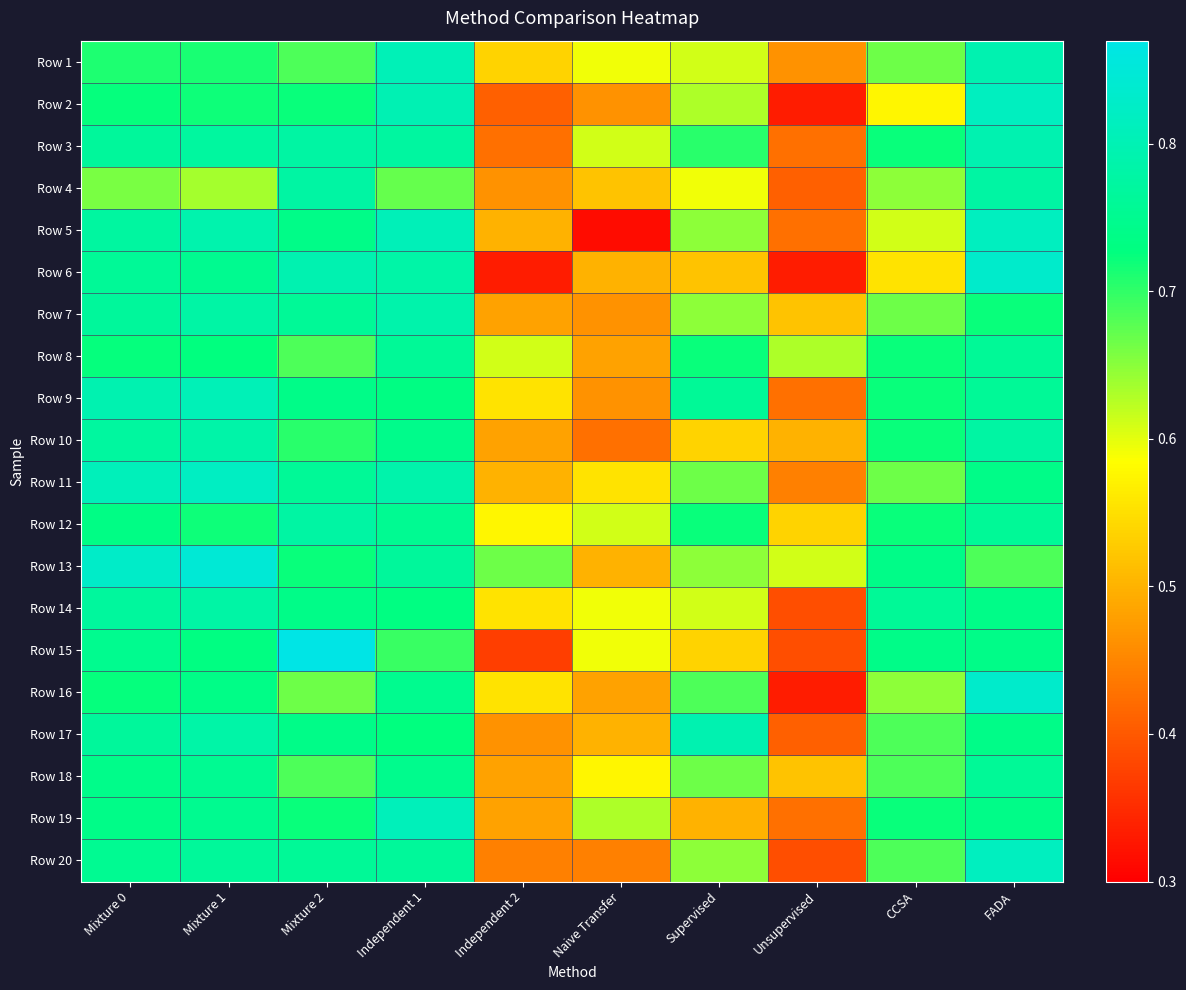

Reading left to right, list all the values displayed in this chart.

Row 1: Mixture 0=0.7	Mixture 1=0.7	Mixture 2=0.7	Independent 1=0.8	Independent 2=0.5	Naive Transfer=0.6	Supervised=0.6	Unsupervised=0.5	CCSA=0.7	FADA=0.8
Row 2: Mixture 0=0.7	Mixture 1=0.7	Mixture 2=0.7	Independent 1=0.8	Independent 2=0.4	Naive Transfer=0.5	Supervised=0.6	Unsupervised=0.3	CCSA=0.6	FADA=0.8
Row 3: Mixture 0=0.8	Mixture 1=0.8	Mixture 2=0.8	Independent 1=0.8	Independent 2=0.4	Naive Transfer=0.6	Supervised=0.7	Unsupervised=0.4	CCSA=0.7	FADA=0.8
Row 4: Mixture 0=0.7	Mixture 1=0.6	Mixture 2=0.8	Independent 1=0.7	Independent 2=0.5	Naive Transfer=0.5	Supervised=0.6	Unsupervised=0.4	CCSA=0.6	FADA=0.8
Row 5: Mixture 0=0.8	Mixture 1=0.8	Mixture 2=0.7	Independent 1=0.8	Independent 2=0.5	Naive Transfer=0.3	Supervised=0.6	Unsupervised=0.4	CCSA=0.6	FADA=0.8
Row 6: Mixture 0=0.8	Mixture 1=0.8	Mixture 2=0.8	Independent 1=0.8	Independent 2=0.3	Naive Transfer=0.5	Supervised=0.5	Unsupervised=0.3	CCSA=0.6	FADA=0.8
Row 7: Mixture 0=0.8	Mixture 1=0.8	Mixture 2=0.8	Independent 1=0.8	Independent 2=0.5	Naive Transfer=0.5	Supervised=0.6	Unsupervised=0.5	CCSA=0.7	FADA=0.7
Row 8: Mixture 0=0.7	Mixture 1=0.7	Mixture 2=0.7	Independent 1=0.8	Independent 2=0.6	Naive Transfer=0.5	Supervised=0.7	Unsupervised=0.6	CCSA=0.7	FADA=0.8
Row 9: Mixture 0=0.8	Mixture 1=0.8	Mixture 2=0.7	Independent 1=0.7	Independent 2=0.6	Naive Transfer=0.5	Supervised=0.8	Unsupervised=0.4	CCSA=0.7	FADA=0.8
Row 10: Mixture 0=0.8	Mixture 1=0.8	Mixture 2=0.7	Independent 1=0.7	Independent 2=0.5	Naive Transfer=0.4	Supervised=0.5	Unsupervised=0.5	CCSA=0.7	FADA=0.8
Row 11: Mixture 0=0.8	Mixture 1=0.8	Mixture 2=0.8	Independent 1=0.8	Independent 2=0.5	Naive Transfer=0.6	Supervised=0.7	Unsupervised=0.4	CCSA=0.7	FADA=0.7
Row 12: Mixture 0=0.7	Mixture 1=0.7	Mixture 2=0.8	Independent 1=0.8	Independent 2=0.6	Naive Transfer=0.6	Supervised=0.7	Unsupervised=0.5	CCSA=0.7	FADA=0.8
Row 13: Mixture 0=0.8	Mixture 1=0.8	Mixture 2=0.7	Independent 1=0.8	Independent 2=0.7	Naive Transfer=0.5	Supervised=0.6	Unsupervised=0.6	CCSA=0.7	FADA=0.7
Row 14: Mixture 0=0.8	Mixture 1=0.8	Mixture 2=0.7	Independent 1=0.7	Independent 2=0.6	Naive Transfer=0.6	Supervised=0.6	Unsupervised=0.4	CCSA=0.8	FADA=0.7
Row 15: Mixture 0=0.7	Mixture 1=0.7	Mixture 2=0.9	Independent 1=0.7	Independent 2=0.4	Naive Transfer=0.6	Supervised=0.5	Unsupervised=0.4	CCSA=0.7	FADA=0.7
Row 16: Mixture 0=0.7	Mixture 1=0.7	Mixture 2=0.7	Independent 1=0.7	Independent 2=0.6	Naive Transfer=0.5	Supervised=0.7	Unsupervised=0.3	CCSA=0.6	FADA=0.8
Row 17: Mixture 0=0.8	Mixture 1=0.8	Mixture 2=0.7	Independent 1=0.7	Independent 2=0.5	Naive Transfer=0.5	Supervised=0.8	Unsupervised=0.4	CCSA=0.7	FADA=0.7
Row 18: Mixture 0=0.7	Mixture 1=0.8	Mixture 2=0.7	Independent 1=0.7	Independent 2=0.5	Naive Transfer=0.6	Supervised=0.7	Unsupervised=0.5	CCSA=0.7	FADA=0.8
Row 19: Mixture 0=0.7	Mixture 1=0.8	Mixture 2=0.7	Independent 1=0.8	Independent 2=0.5	Naive Transfer=0.6	Supervised=0.5	Unsupervised=0.4	CCSA=0.7	FADA=0.7
Row 20: Mixture 0=0.8	Mixture 1=0.8	Mixture 2=0.8	Independent 1=0.8	Independent 2=0.4	Naive Transfer=0.4	Supervised=0.6	Unsupervised=0.4	CCSA=0.7	FADA=0.8